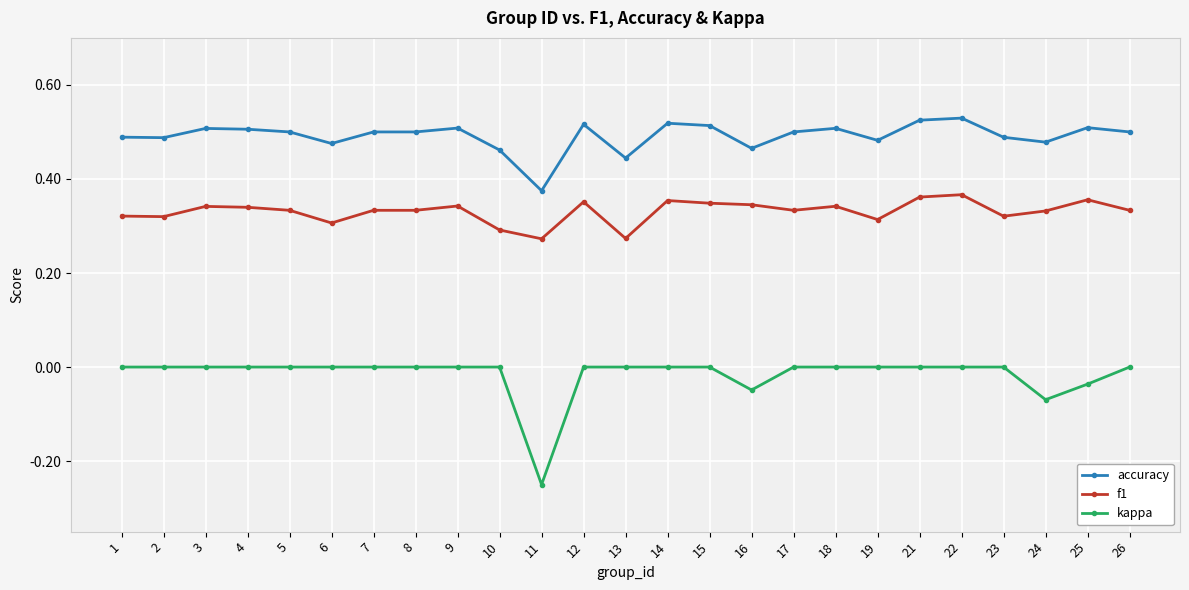

What is the sum of all kappa values?

-0.4